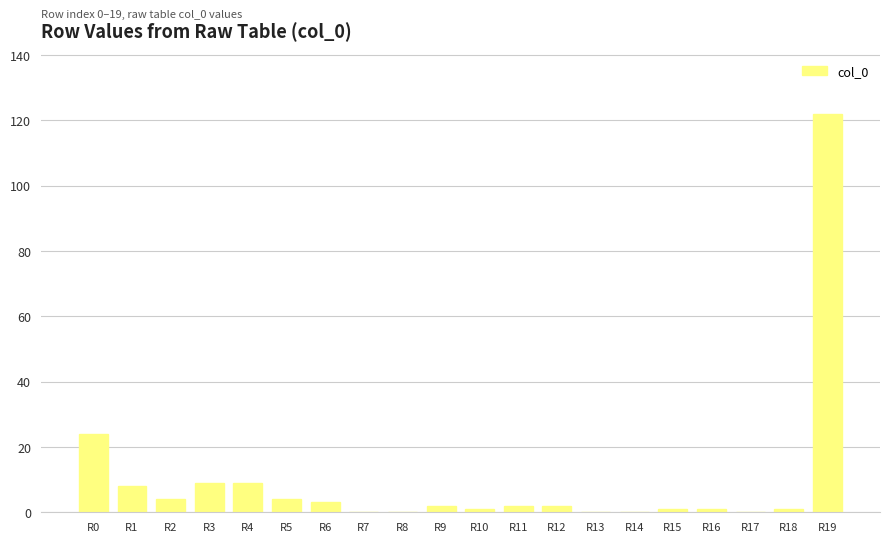

What is the sum of all values?

193